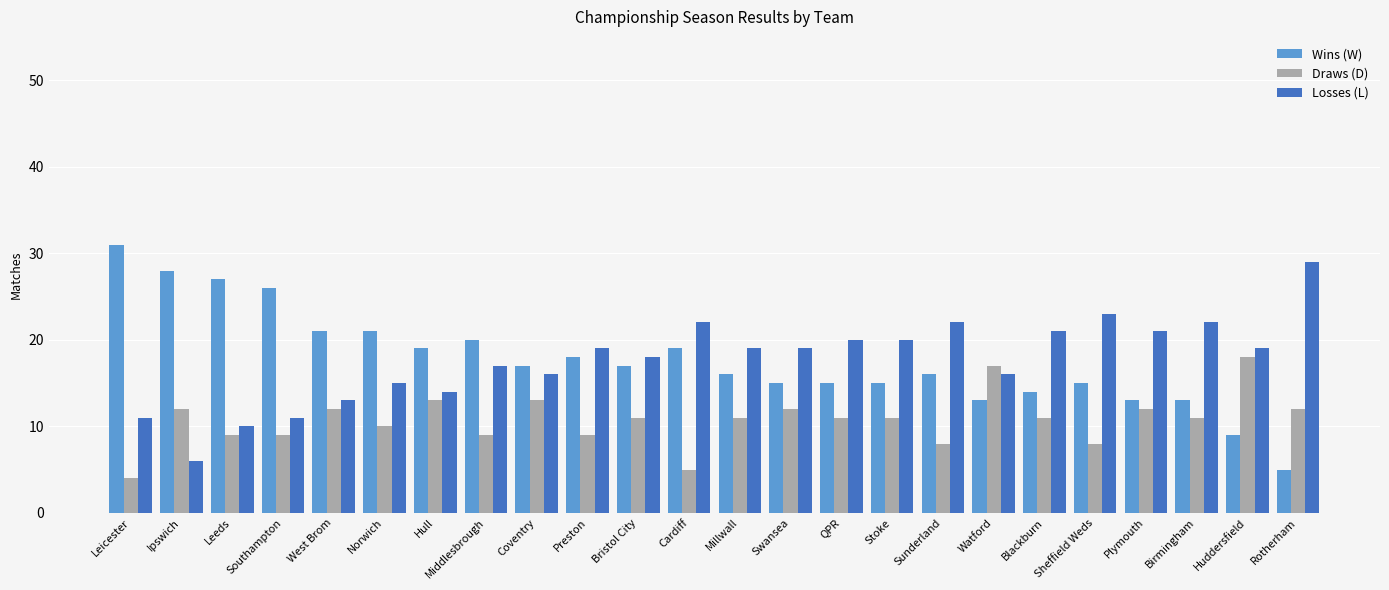

Which series has the largest range (max minus min)?

Wins (W)